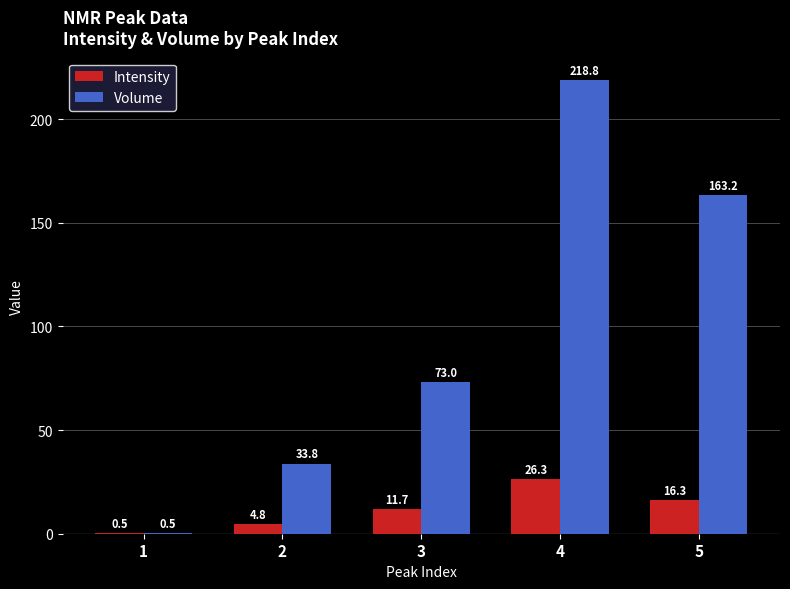

Which series changed the most between 3 and 5?

Volume